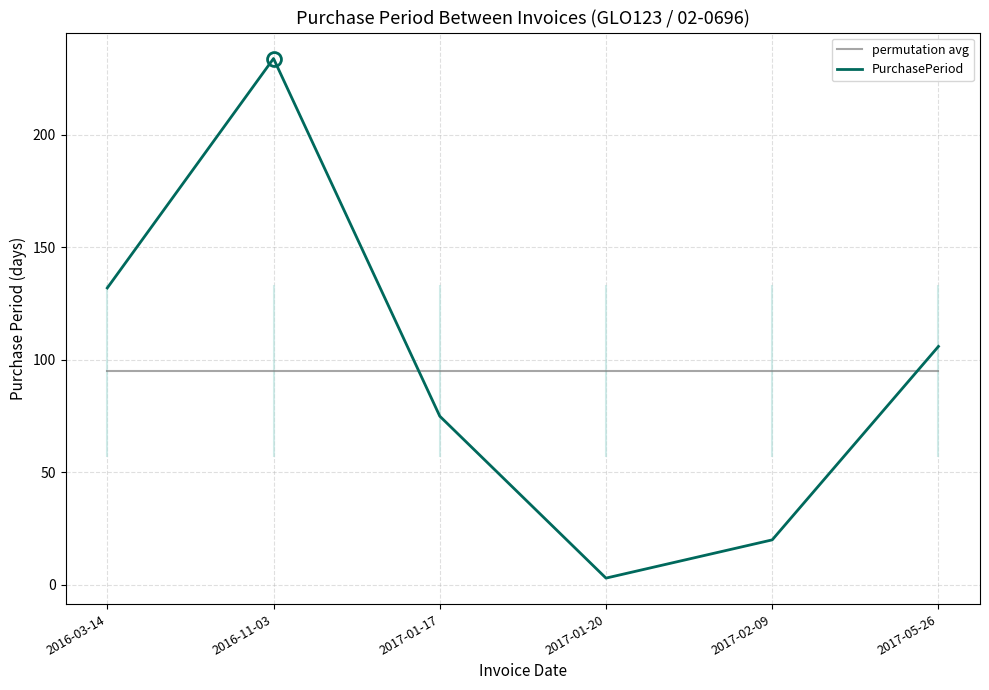

What position from the left is 2017-02-09?

5